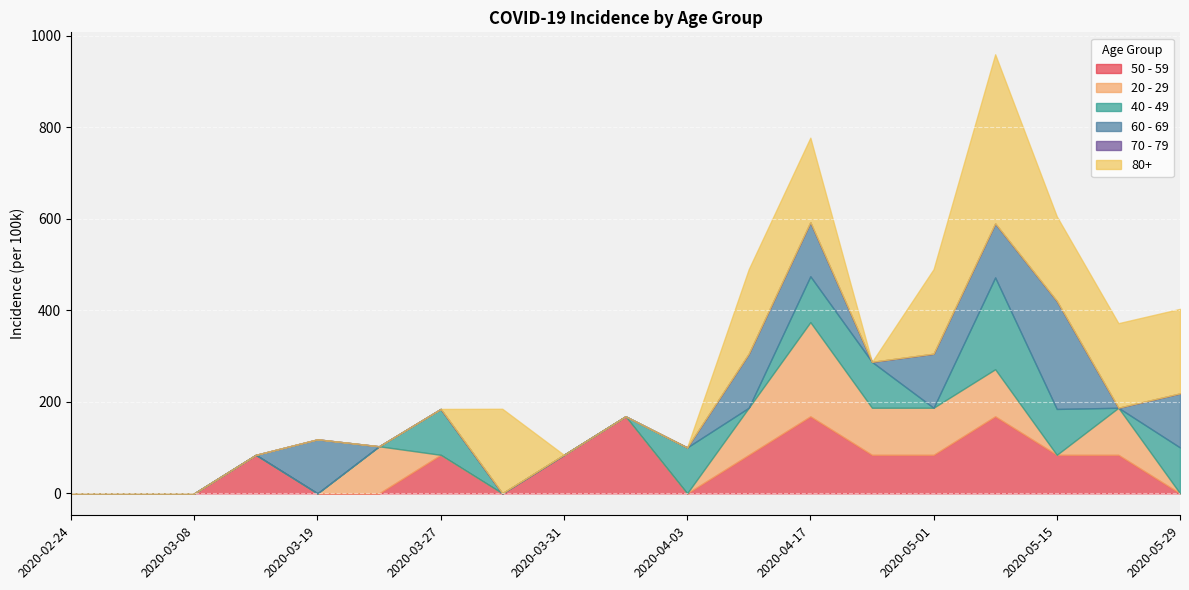

How many interior local valleys does the 80+ series have?

1